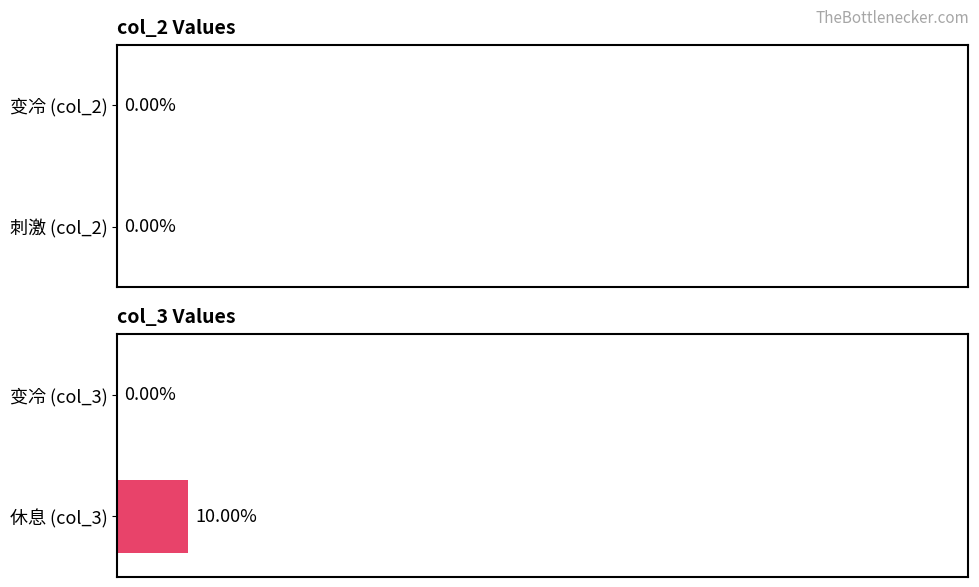

Which has a higher value, 休息 (col_3) or 变冷 (col_3)?

休息 (col_3)